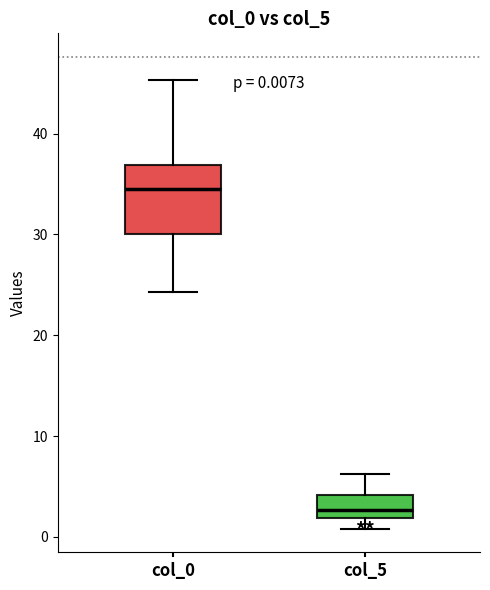

Comparing the boxes themselves (not the whiskers), which one is the tallest?

col_0